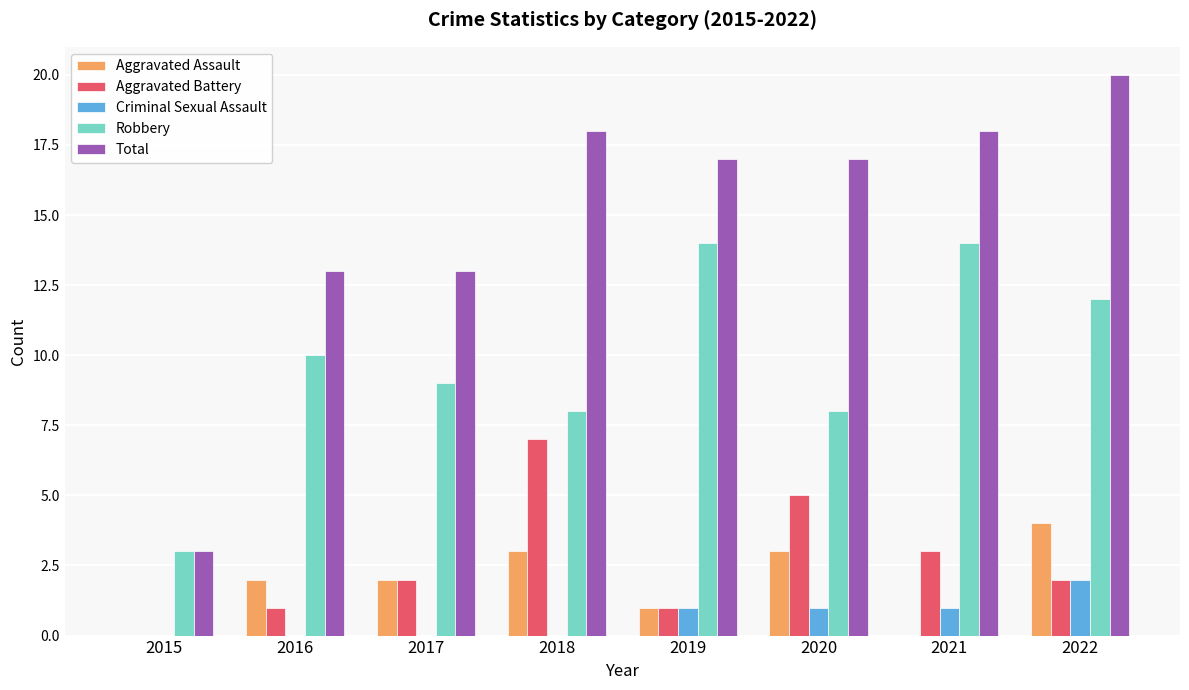

What is the maximum value for Aggravated Battery?

7